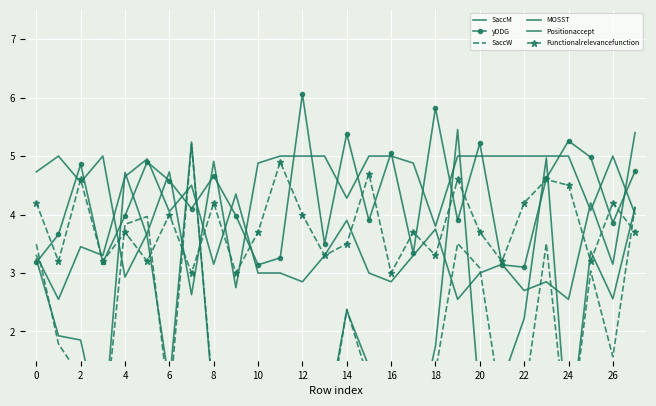

What is the value of the MOSST point at the 4th from the left?

3.3